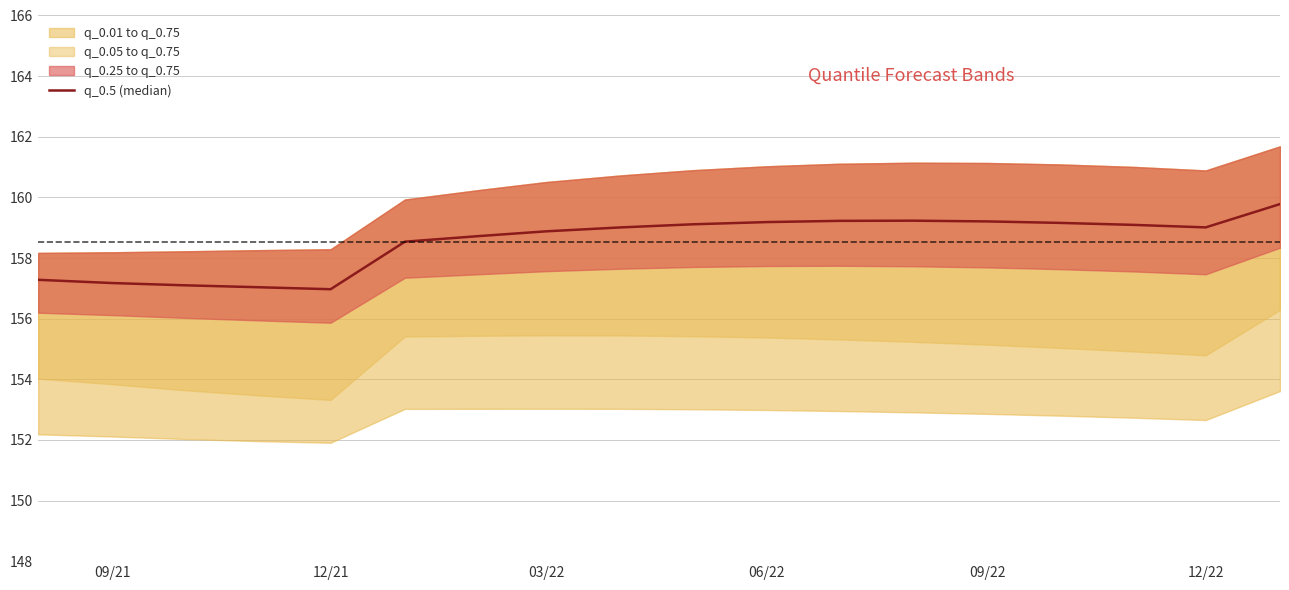

The chart shows a value of 158.5 at 12/22. True or false?

True